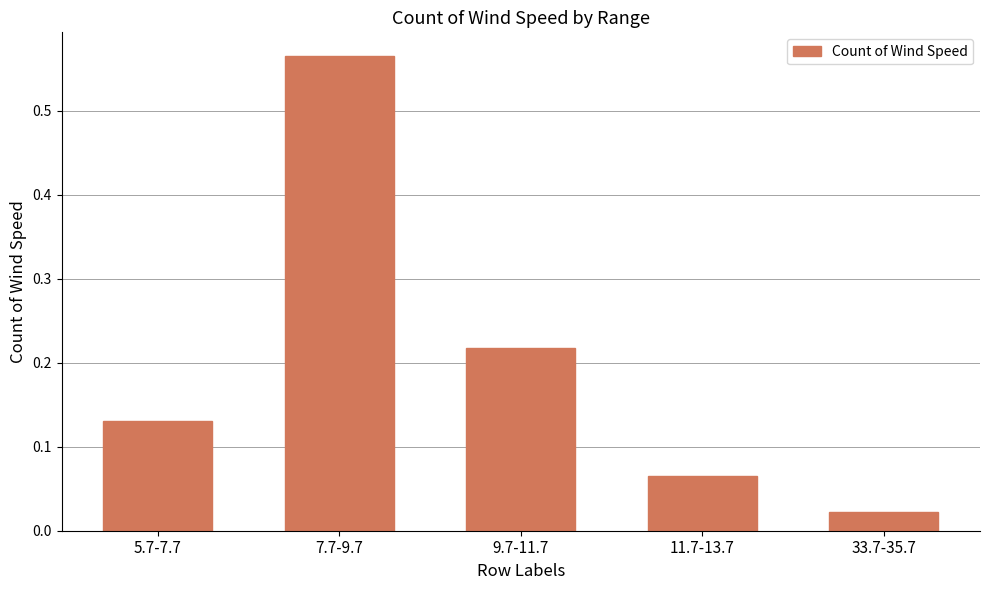

The value at 7.7-9.7 is 0.9. True or false?

False